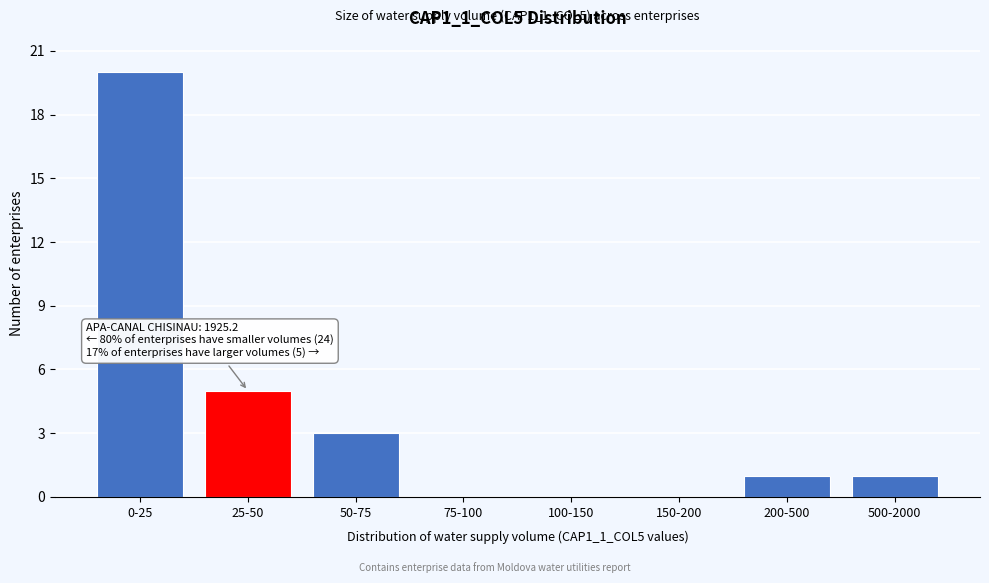

Reading right to left, list all the values displayed in this chart.

500-2000=1	200-500=1	150-200=0	100-150=0	75-100=0	50-75=3	25-50=5	0-25=20